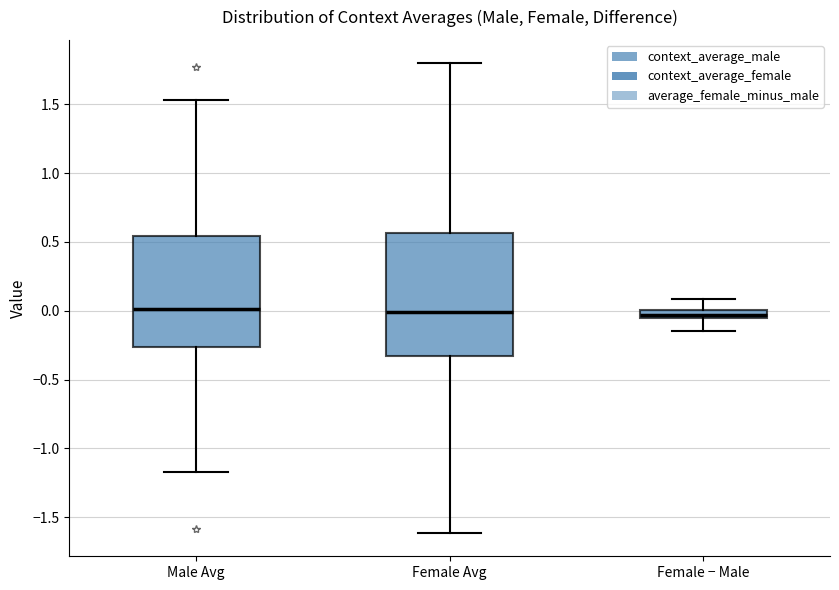

Where does the upper whisker of the box for Male Avg end on the y-axis? The values are not printed on the chart, so give them approximately, as read against the axis.

1.55